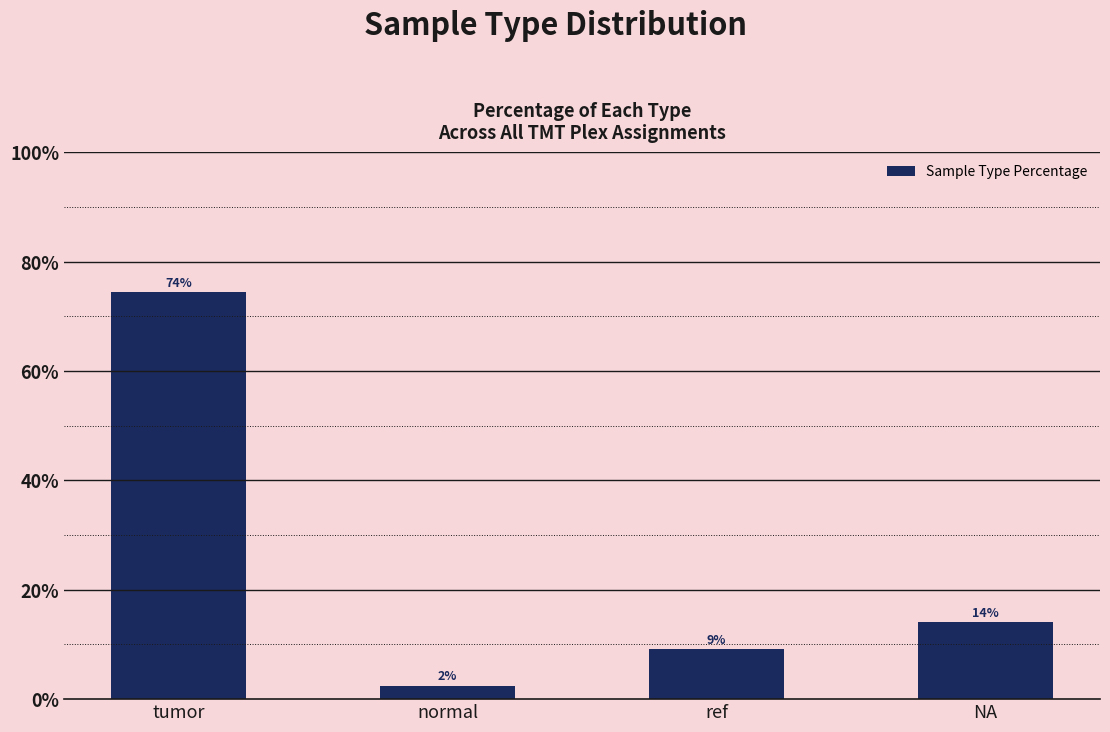

Does the chart contain any negative values?

No